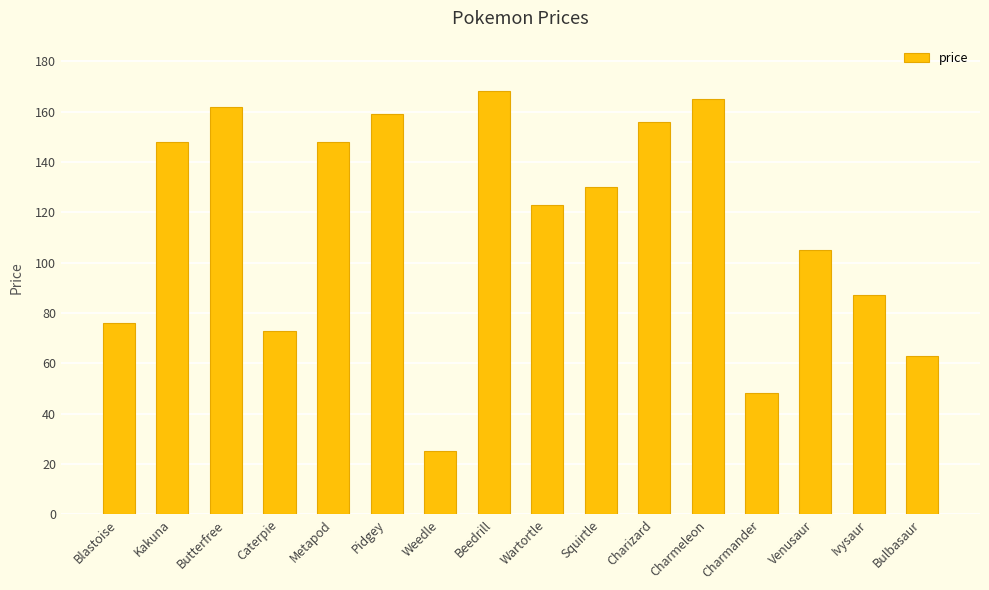

How many bars are there in total?

16